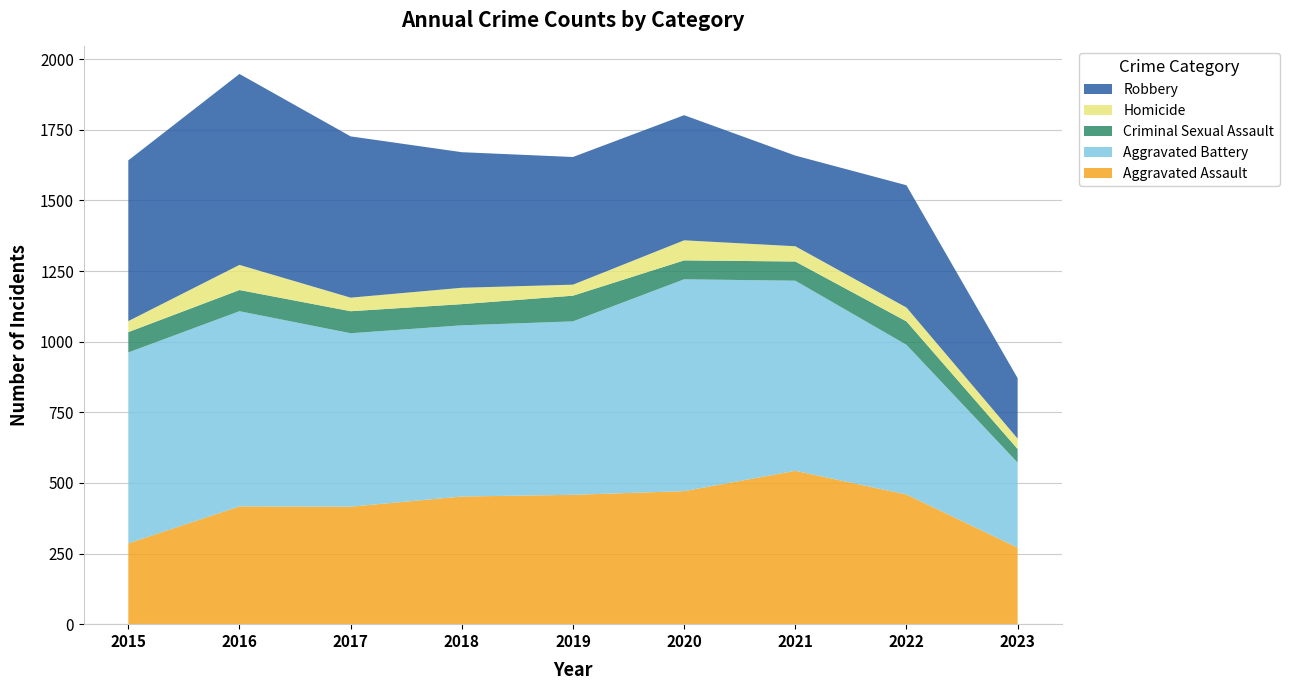

Reading left to right, extract all data points from this chart.

Aggravated Assault: 286	417	416	452	458	471	543	459	271
Aggravated Battery: 676	691	614	606	614	750	673	530	301
Criminal Sexual Assault: 72	75	78	75	91	67	68	83	48
Homicide: 39	89	48	58	39	71	54	49	37
Robbery: 569	676	571	480	452	443	321	433	214